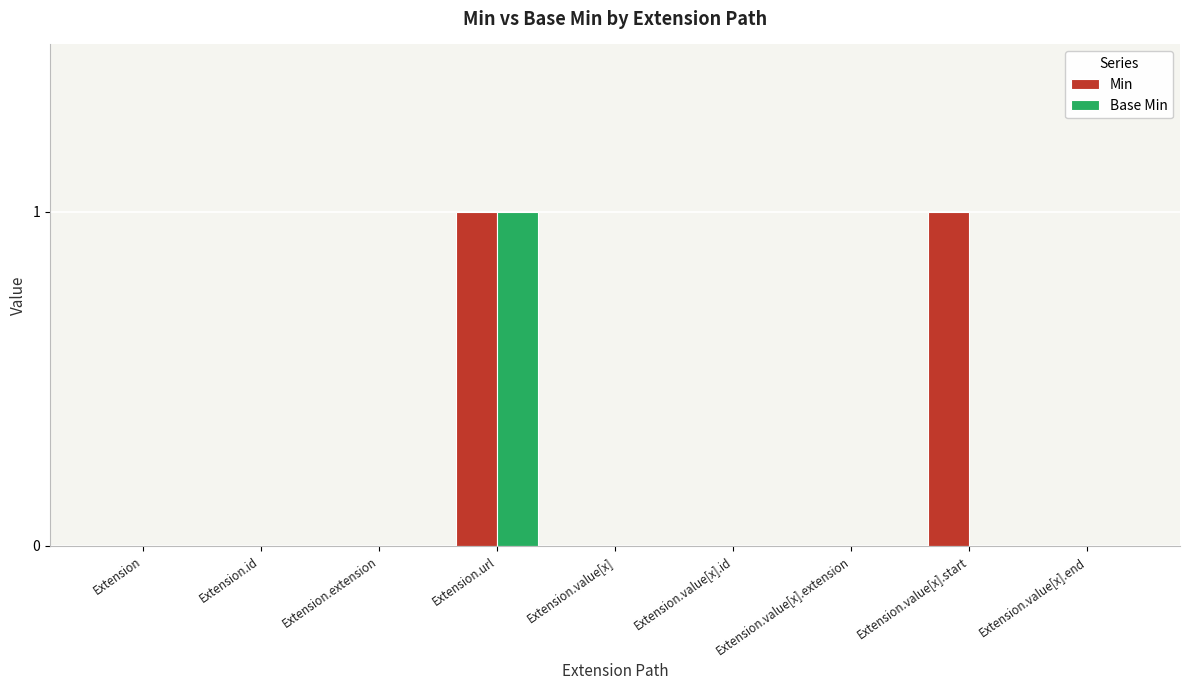

True or false: Base Min has a value of 1 at Extension.value[x].

False